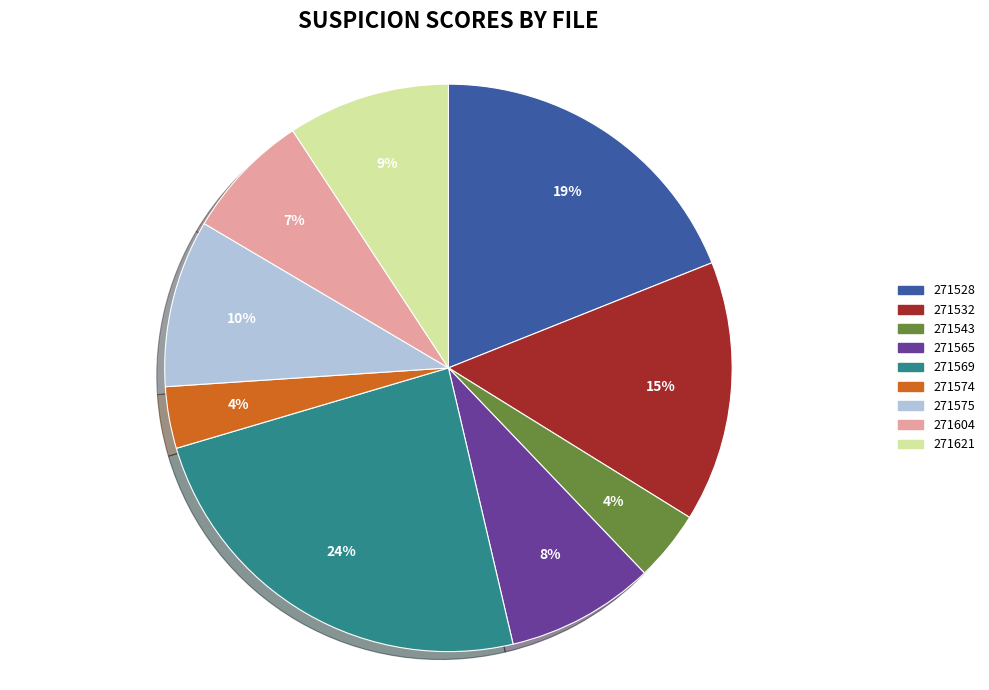

Is there a majority slice in this chart?

No